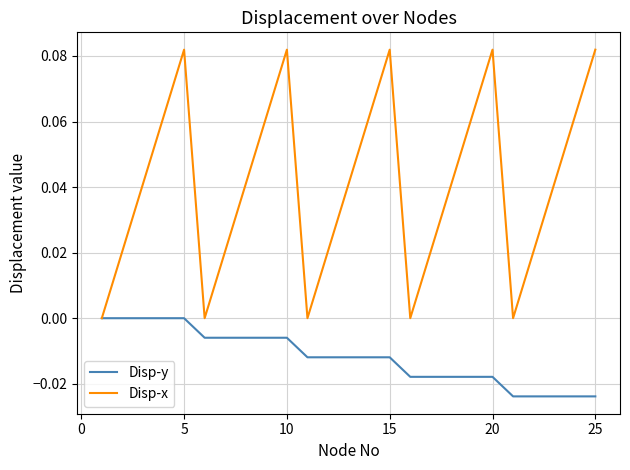

What are all the series names shown in the legend?

Disp-y, Disp-x